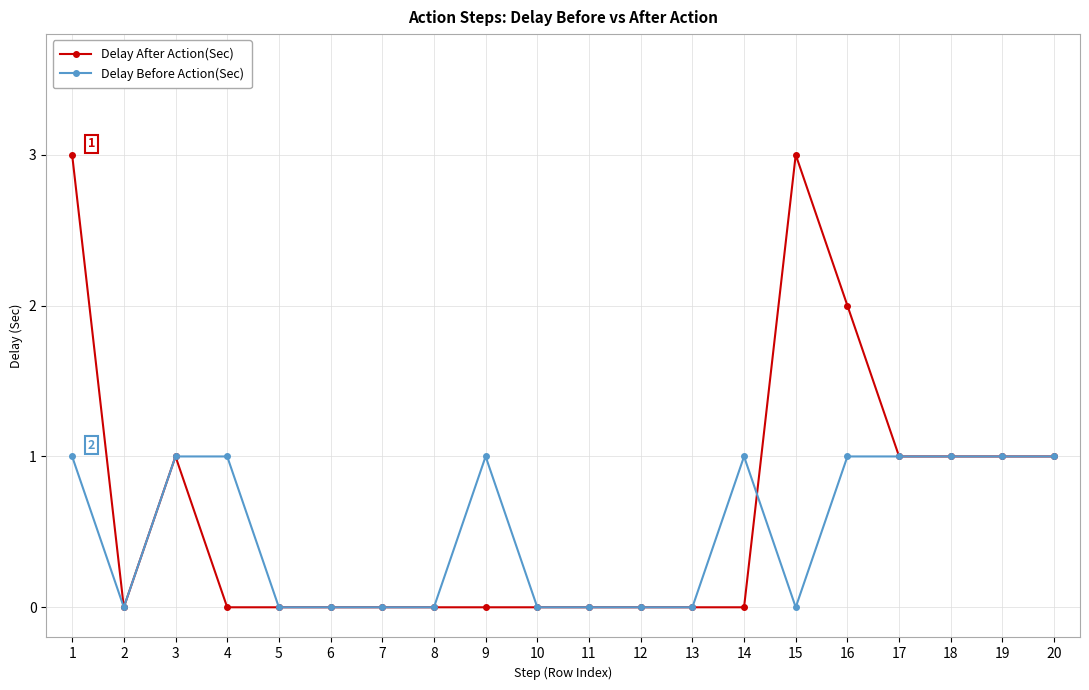

Rank the series at 4 from highest to lowest value.

Delay Before Action(Sec), Delay After Action(Sec)